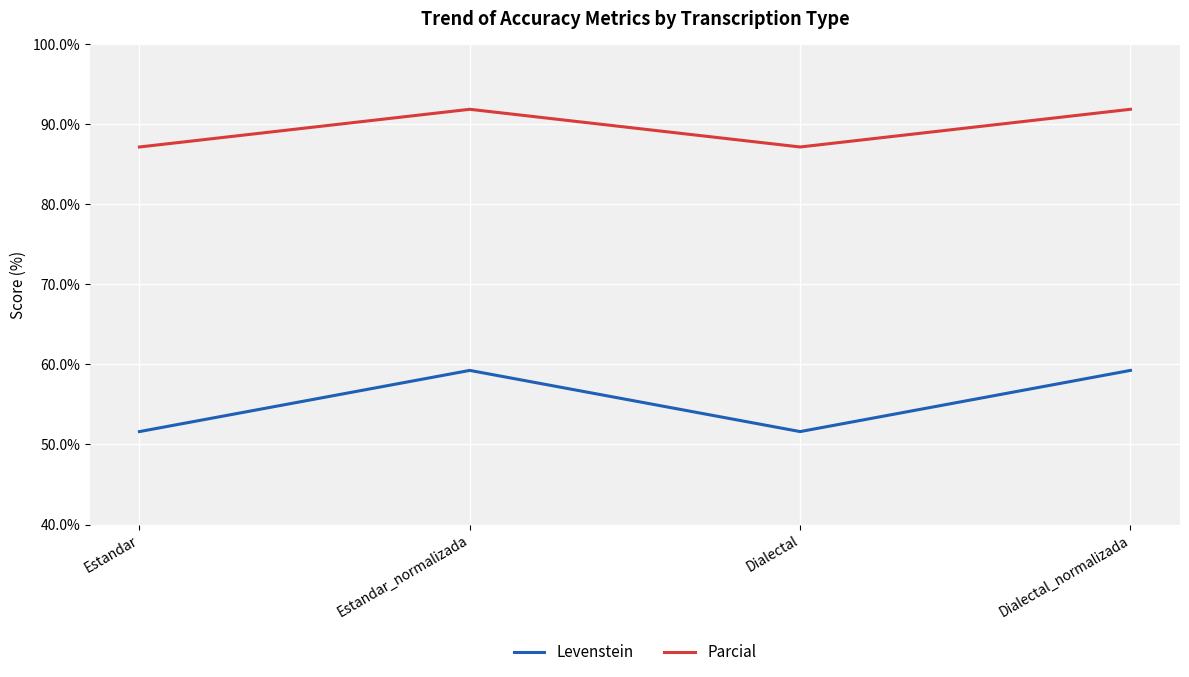

True or false: Parcial has more than 1 interior local peaks.

False